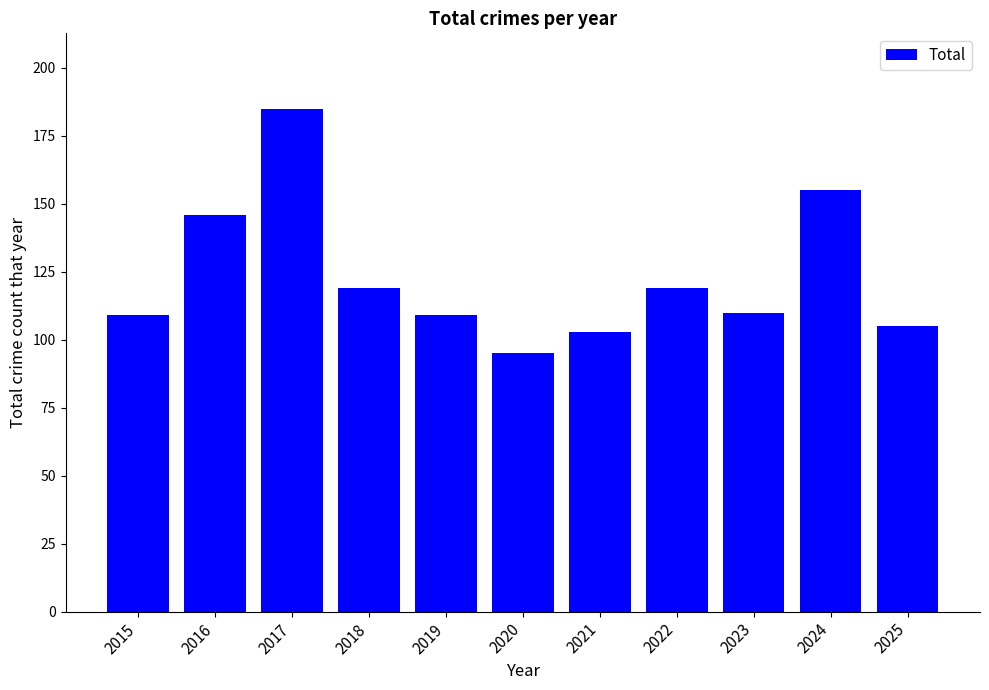

Where is the data nearest to the value 140?

2016